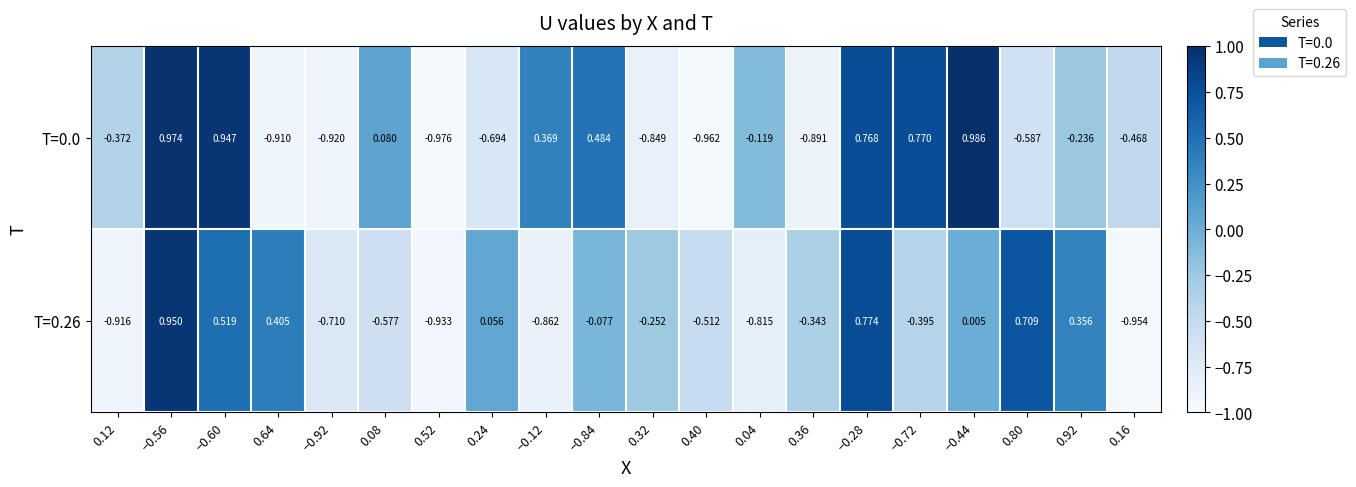

How many data points in T=0.26 are less than 0?

12